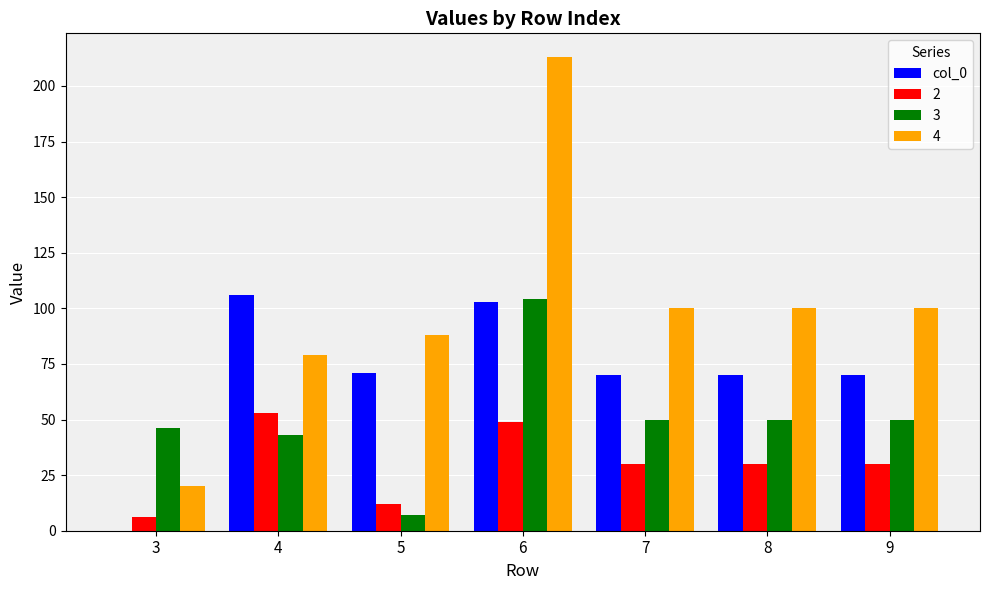

What is the maximum value shown in the chart?

213